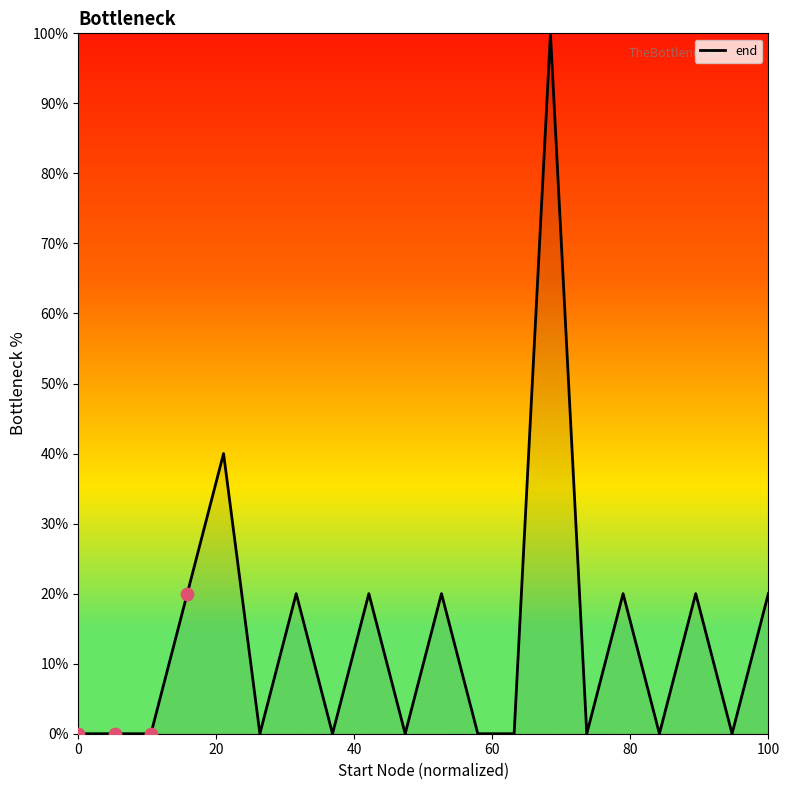

What is the greatest value displayed?

100.0